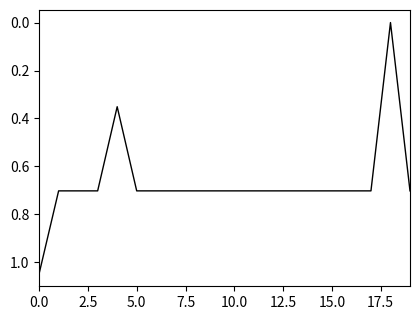

How many series are shown in this chart?

1